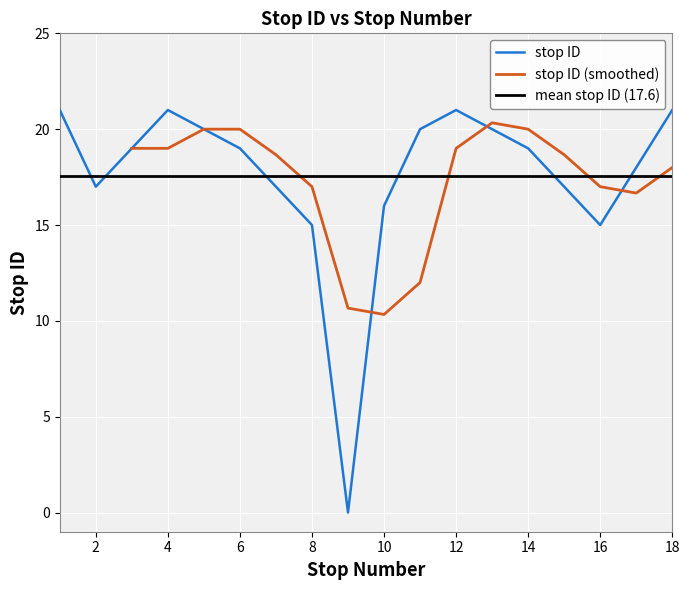

Which has a higher value, 5 or 6?

5